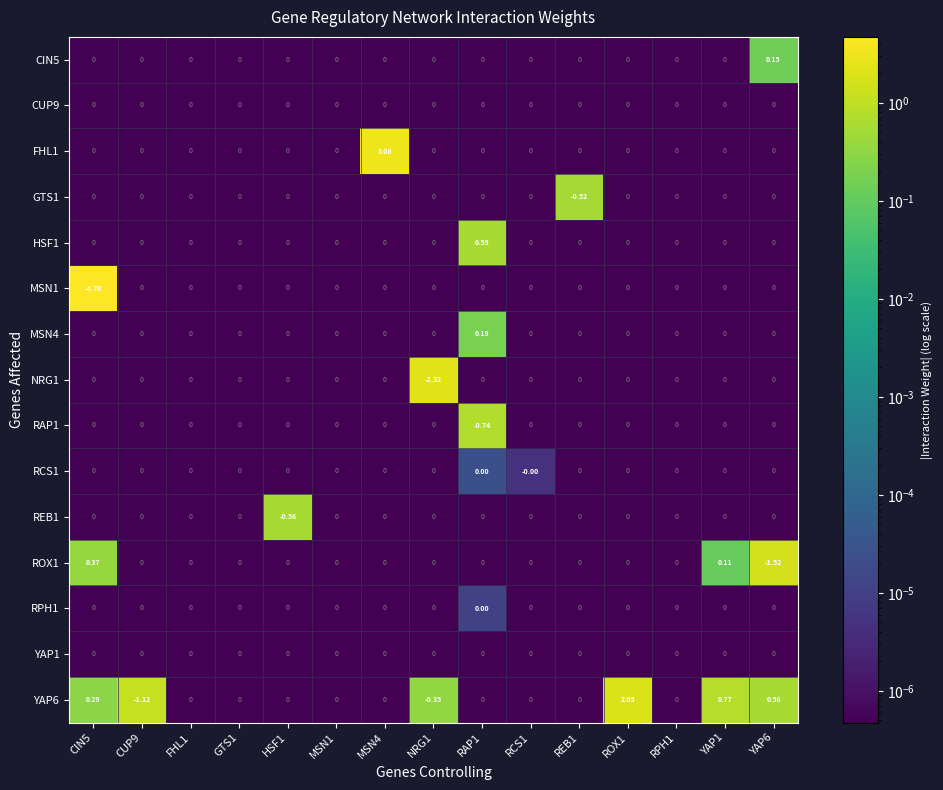

Which category has the highest value across all series?

MSN4